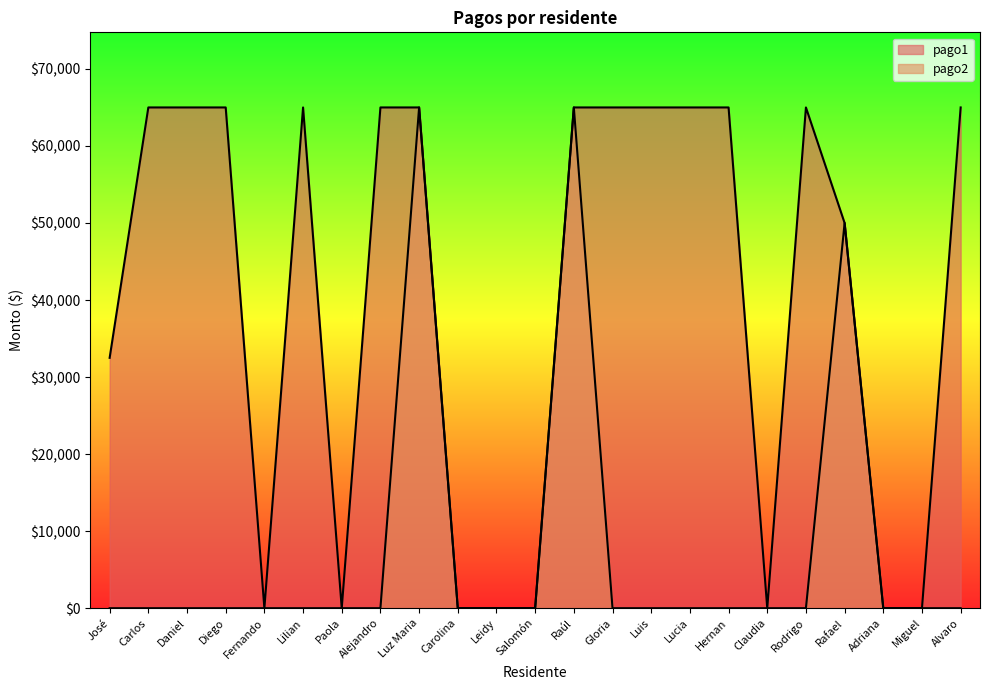

List the series in order of their overall mean, lowest first.

pago2, pago1